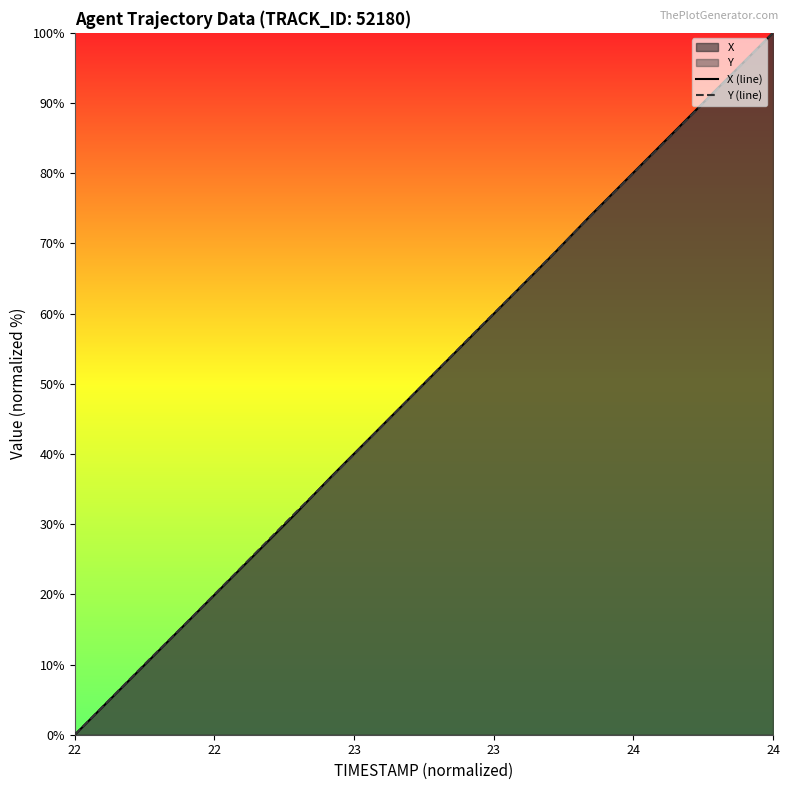

Which category has the highest value across all series?

24